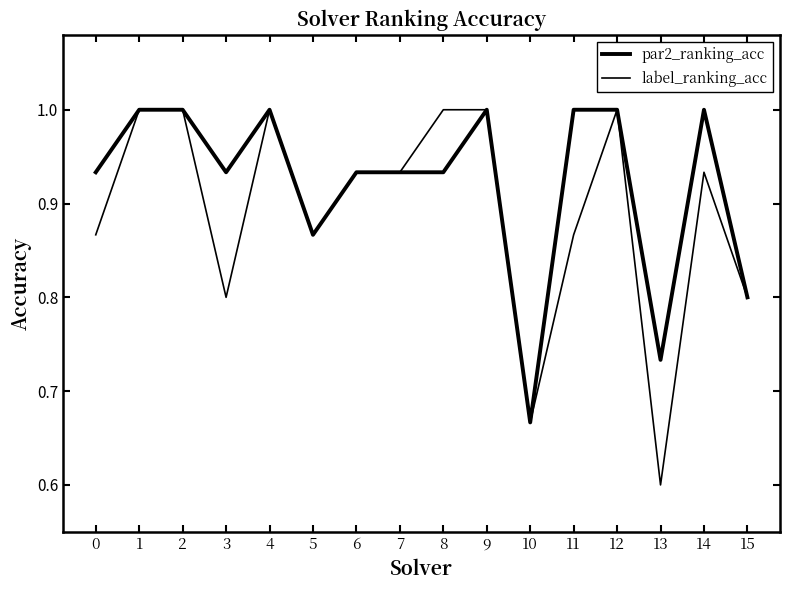

What is the average value of the label_ranking_acc series?

0.9